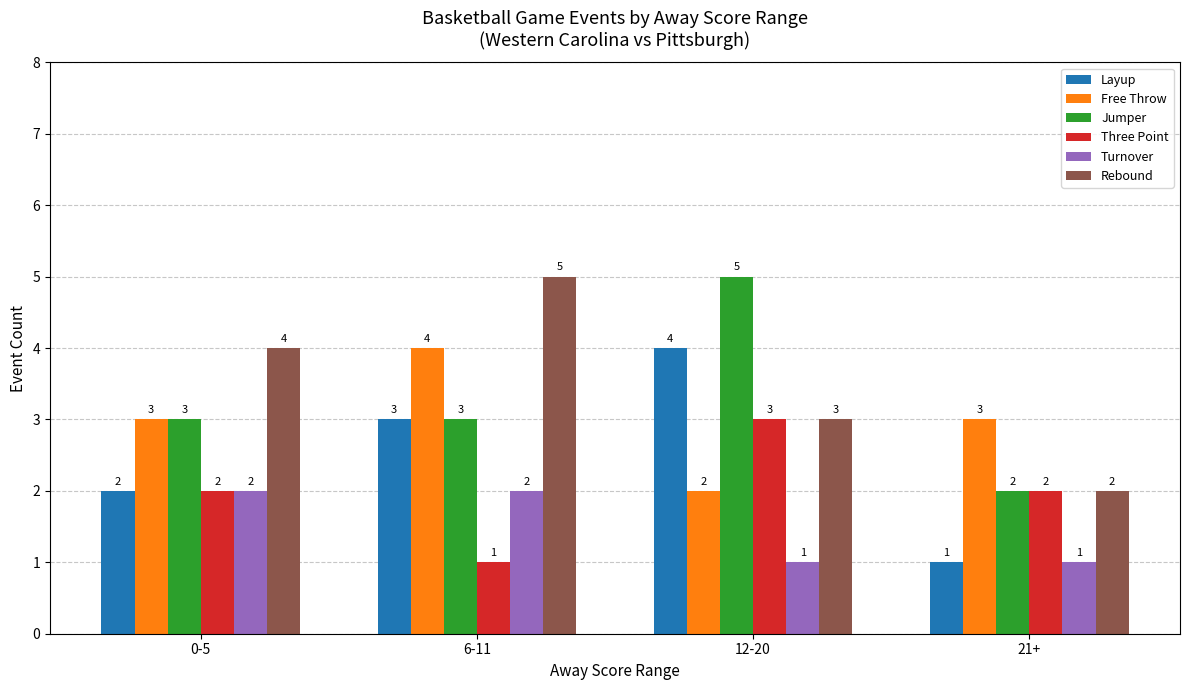

How many bars are there in each group?

6